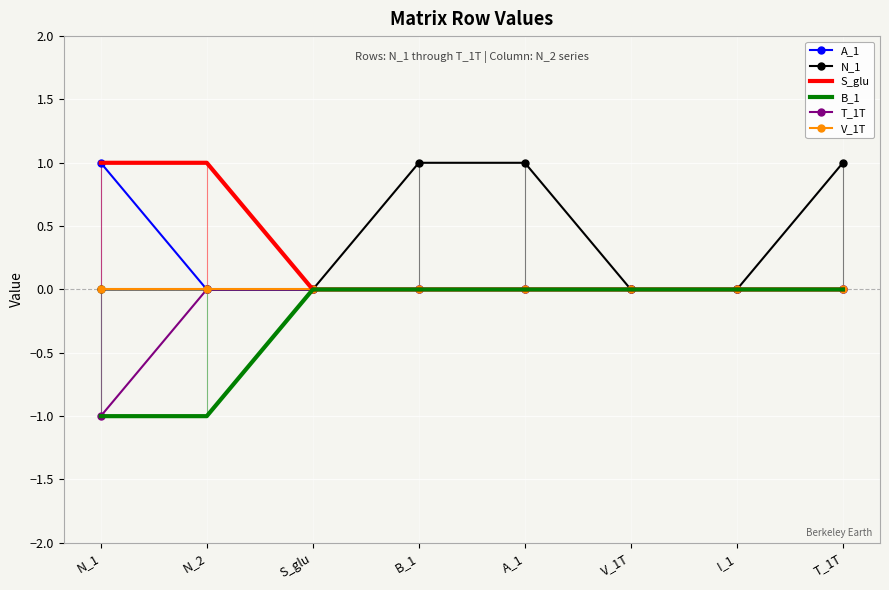

True or false: N_1 has a value of 1 at S_glu.

False